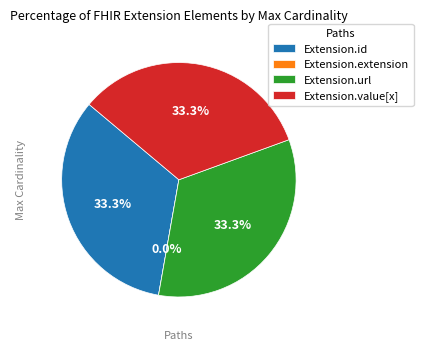

To the nearest percent, what is the average slice percentage?

25%